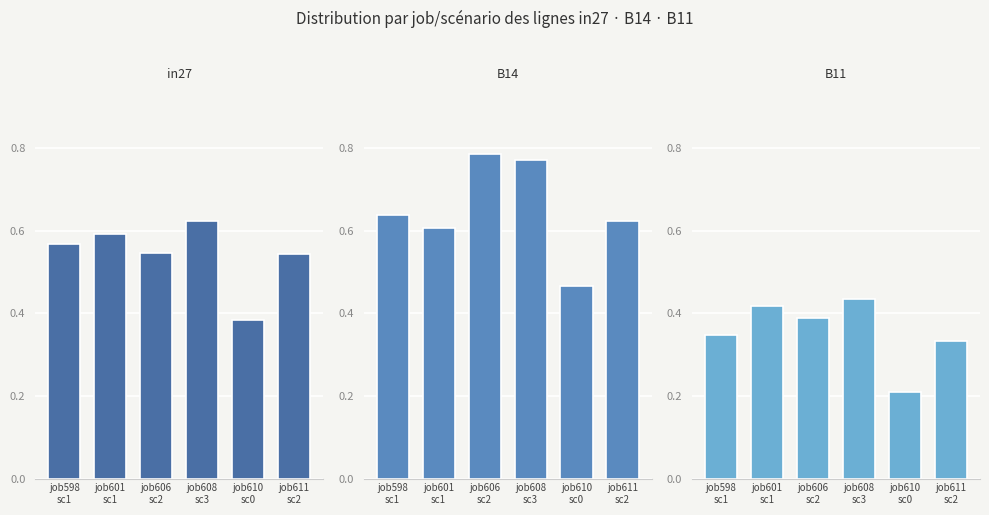

What position from the left is job598
sc1?

1